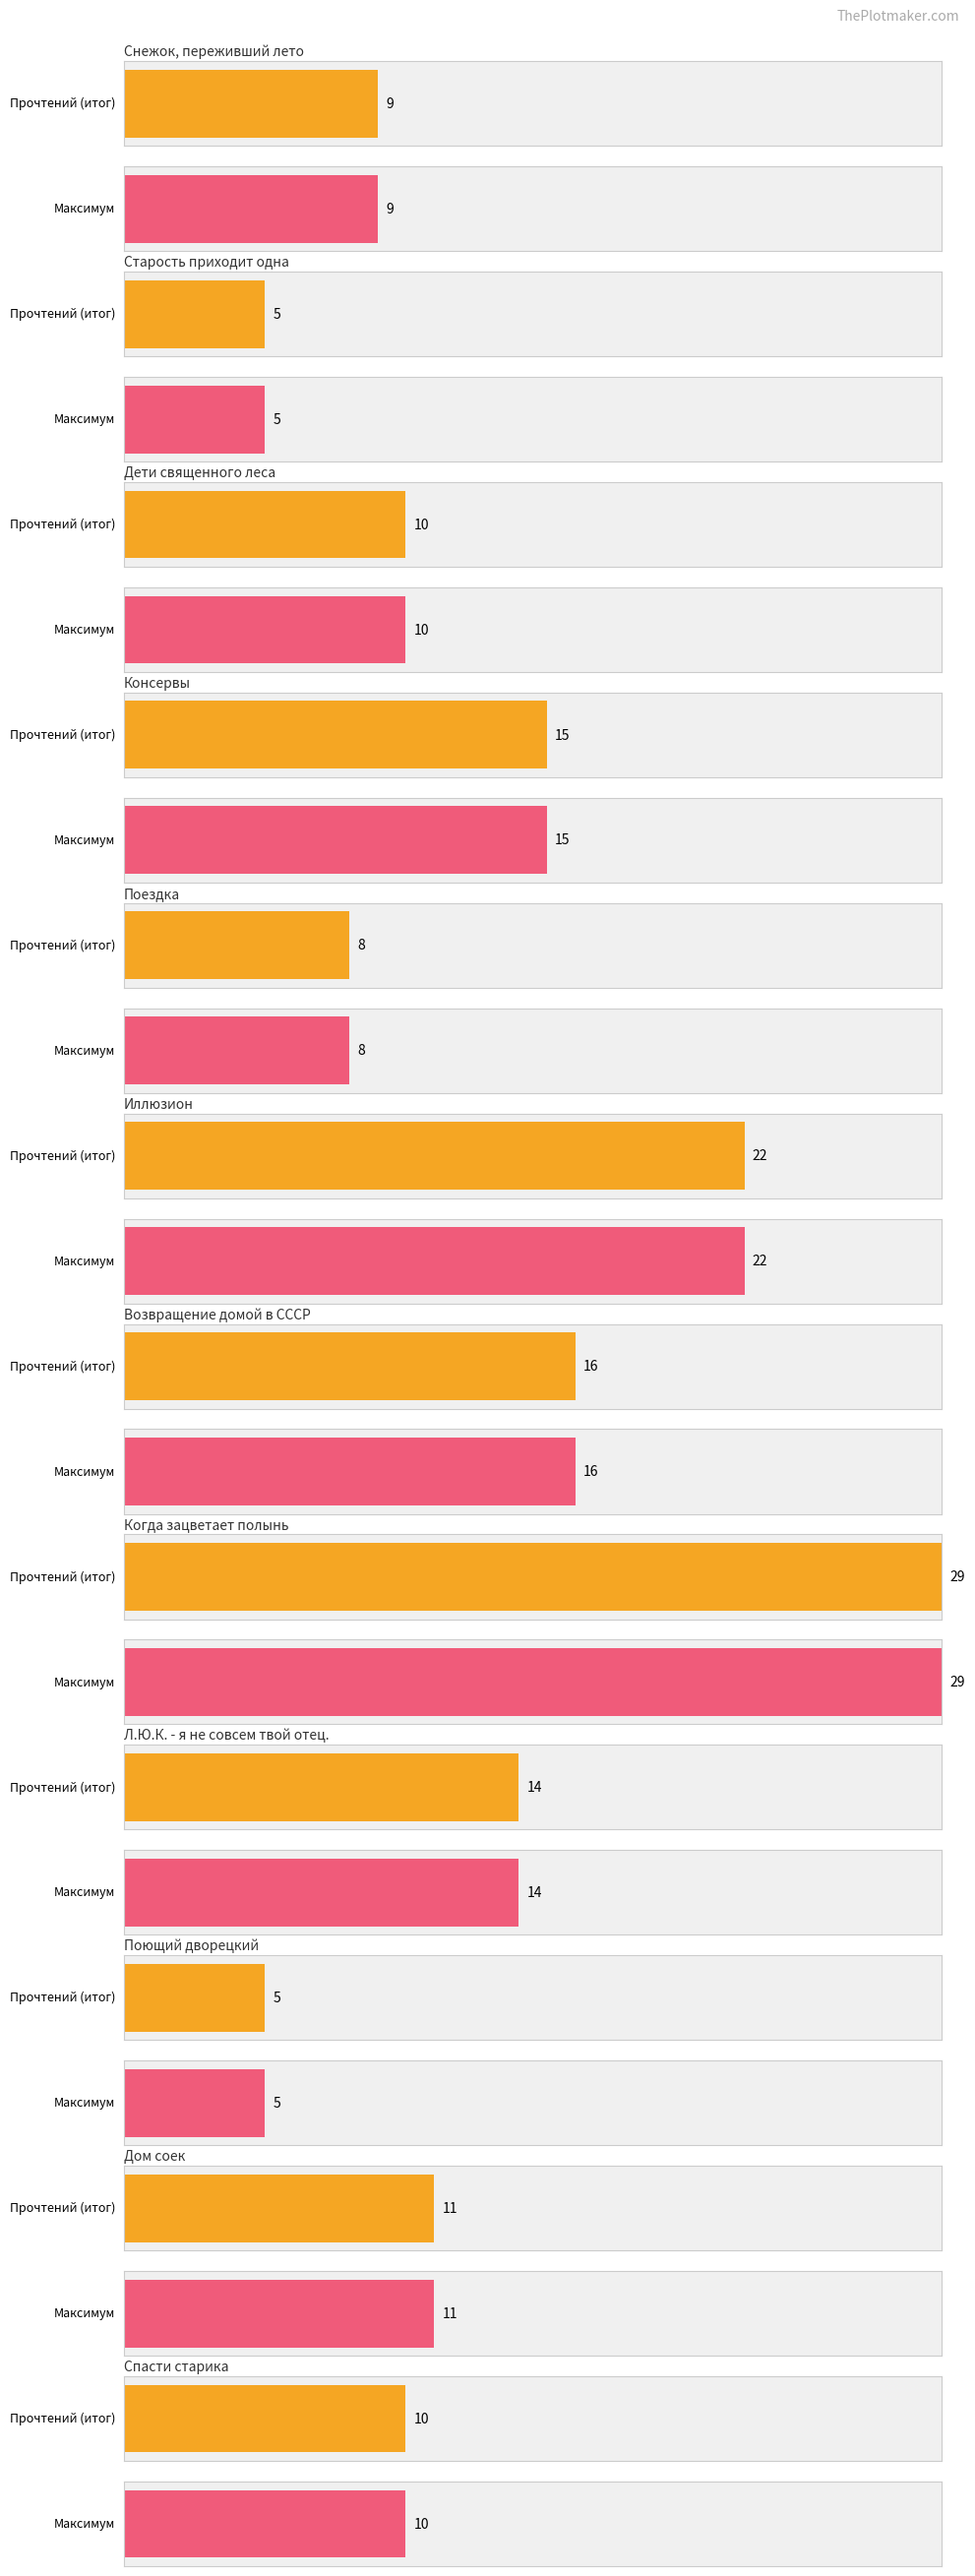

What is the difference between the maximum and second lowest values?

24